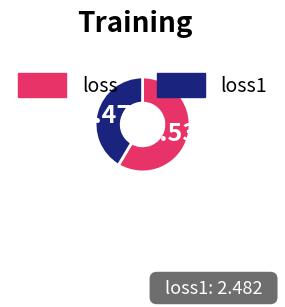

Does any single category account for the majority?

Yes